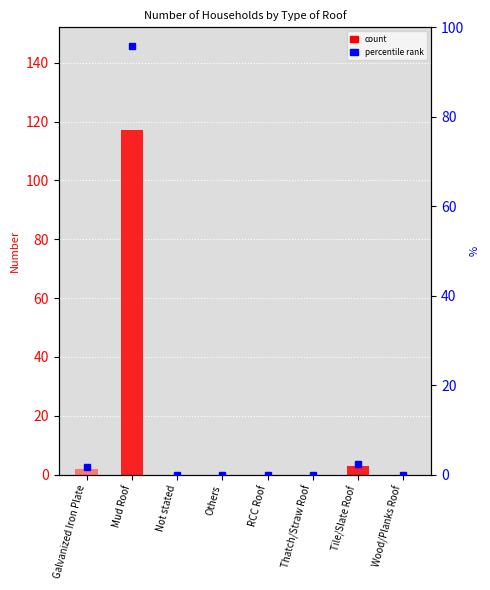

At which category does the chart reach its peak across all series?

Mud Roof